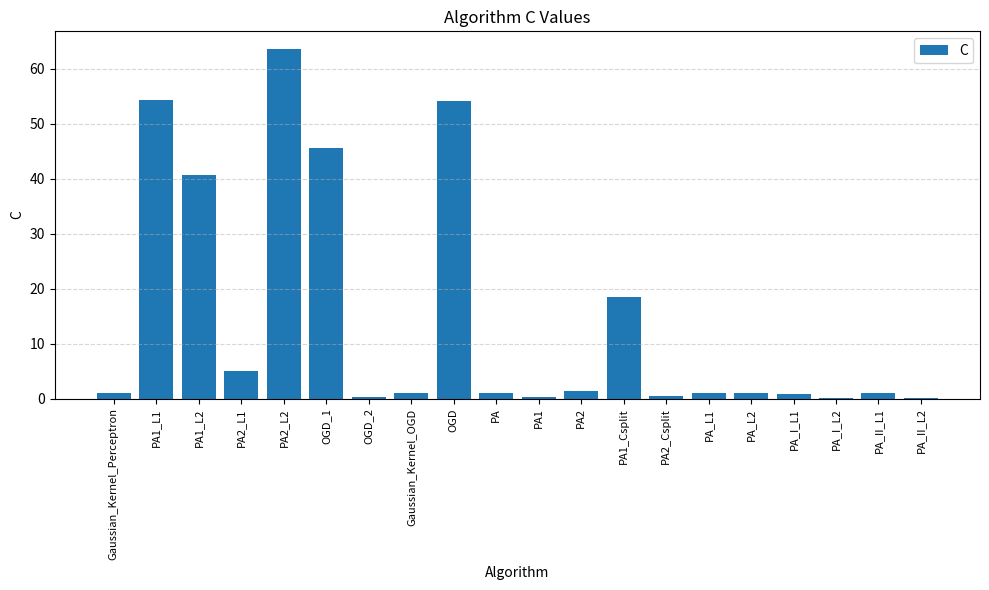

At which label is the value closest to 31?

PA1_L2